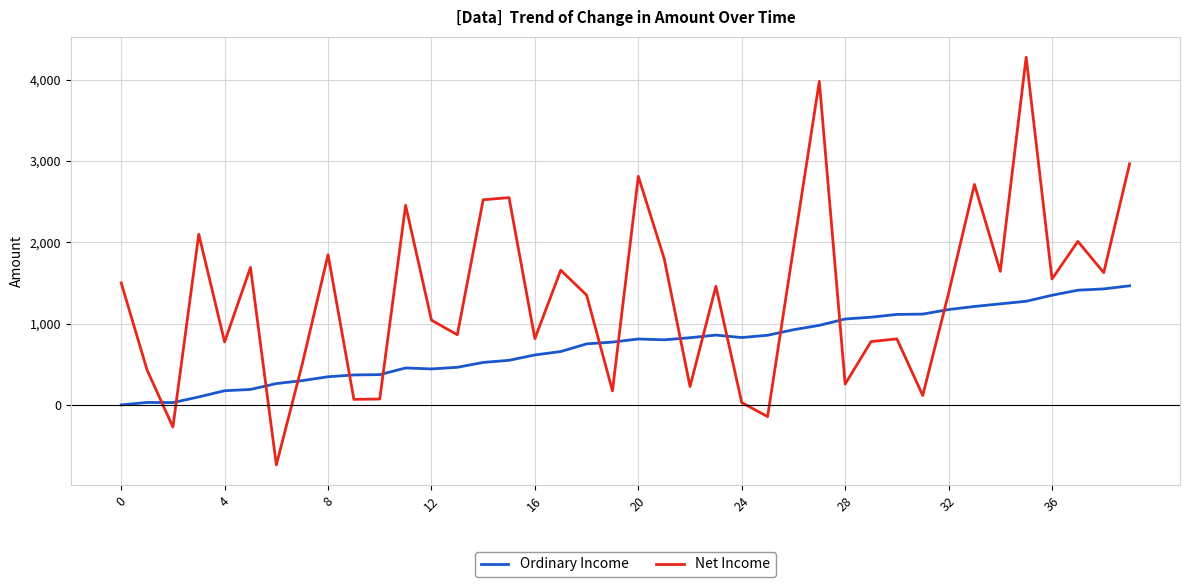

True or false: Net Income and Ordinary Income cross at least once.

True